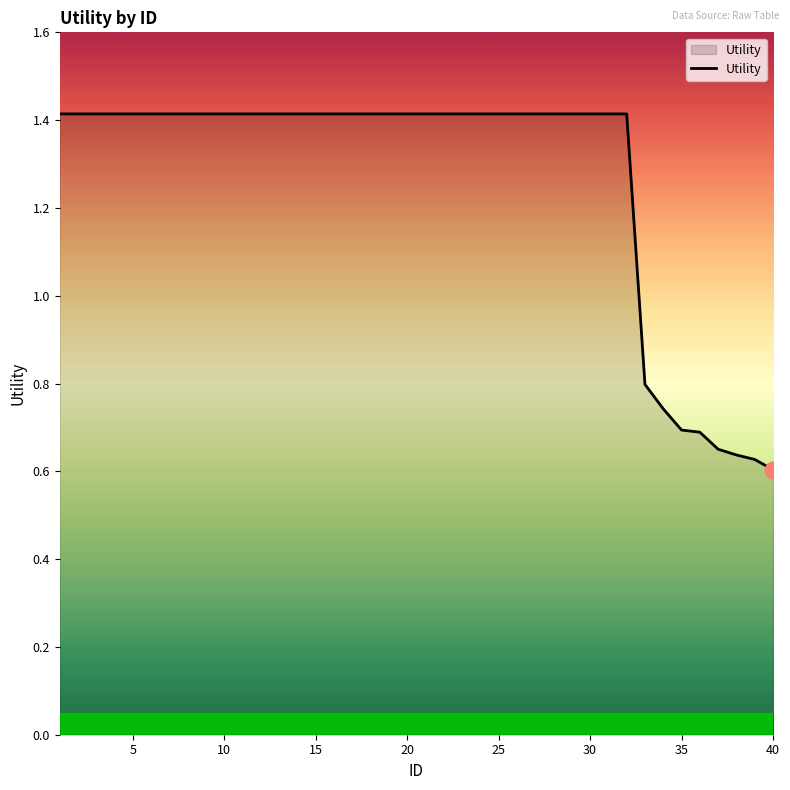

What is the greatest value displayed?

1.4